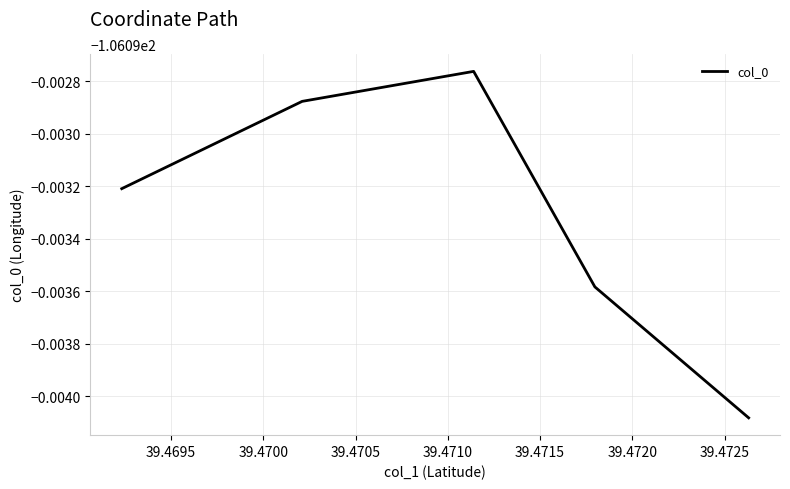

How many categories are shown in the chart?

5